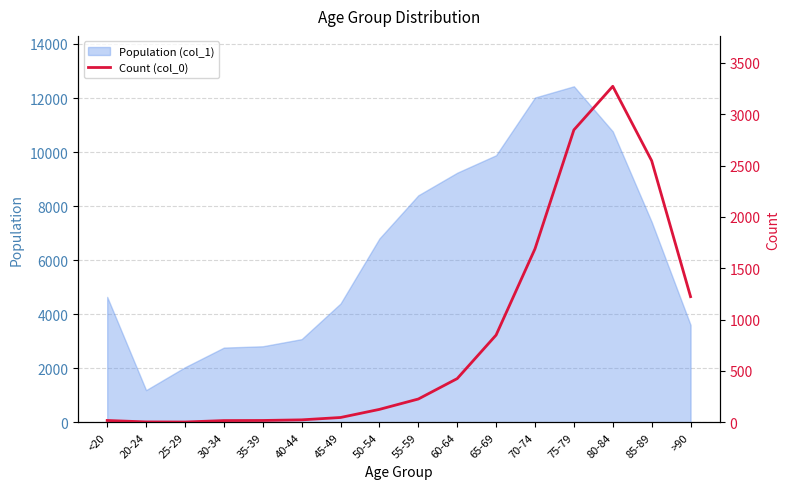

How many values exceed 227?

7